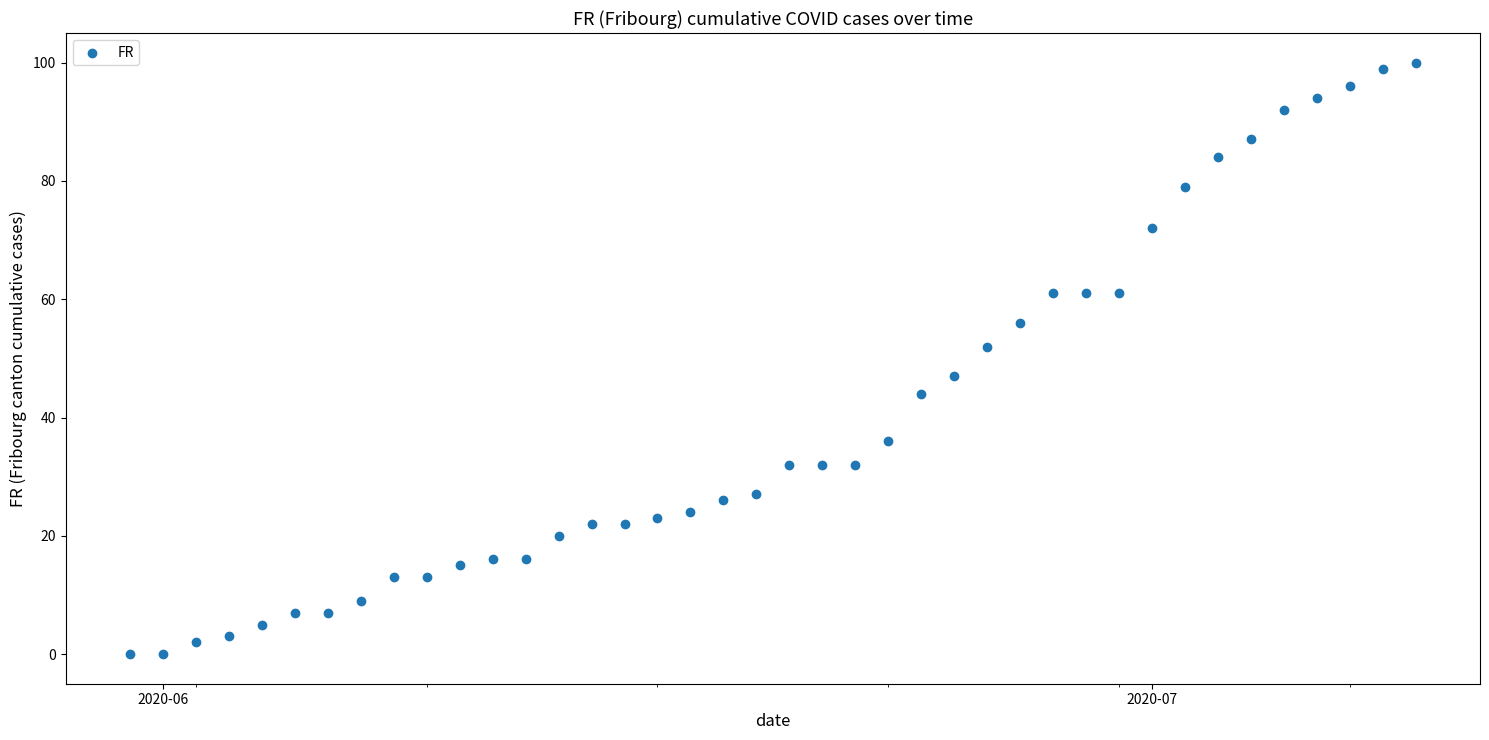

What is the range of X values (max minus min)?

39